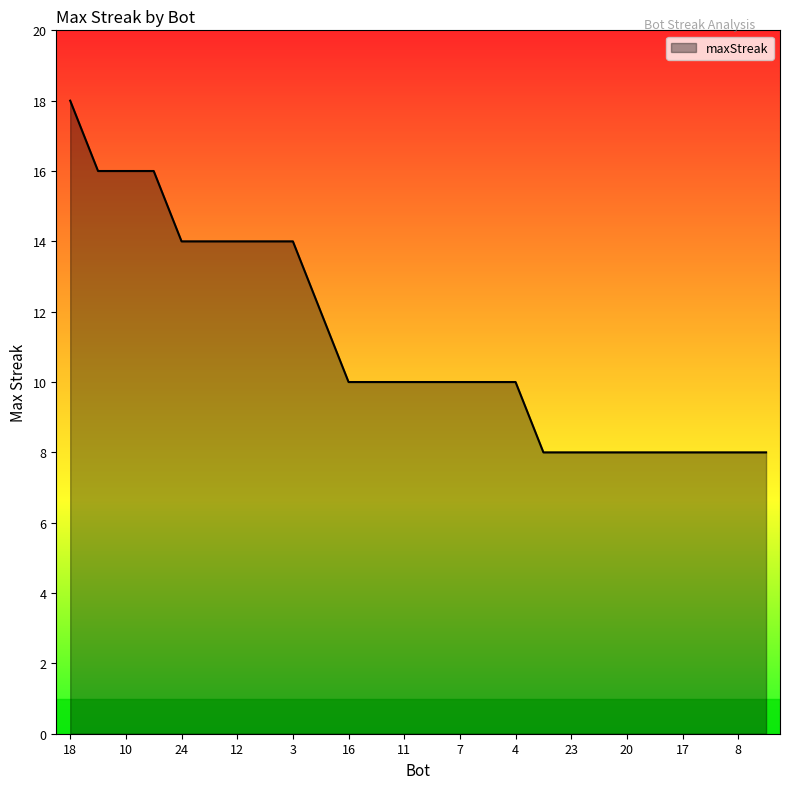

What is the maximum value shown in the chart?

18